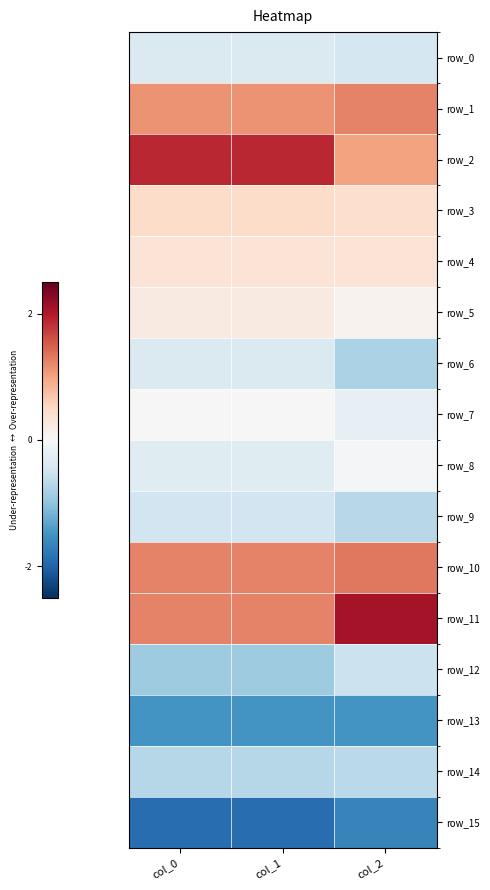

List the series in order of their peak value, highest first.

row_11, row_2, row_10, row_1, row_3, row_4, row_5, row_7, row_8, row_0, row_6, row_9, row_12, row_14, row_13, row_15